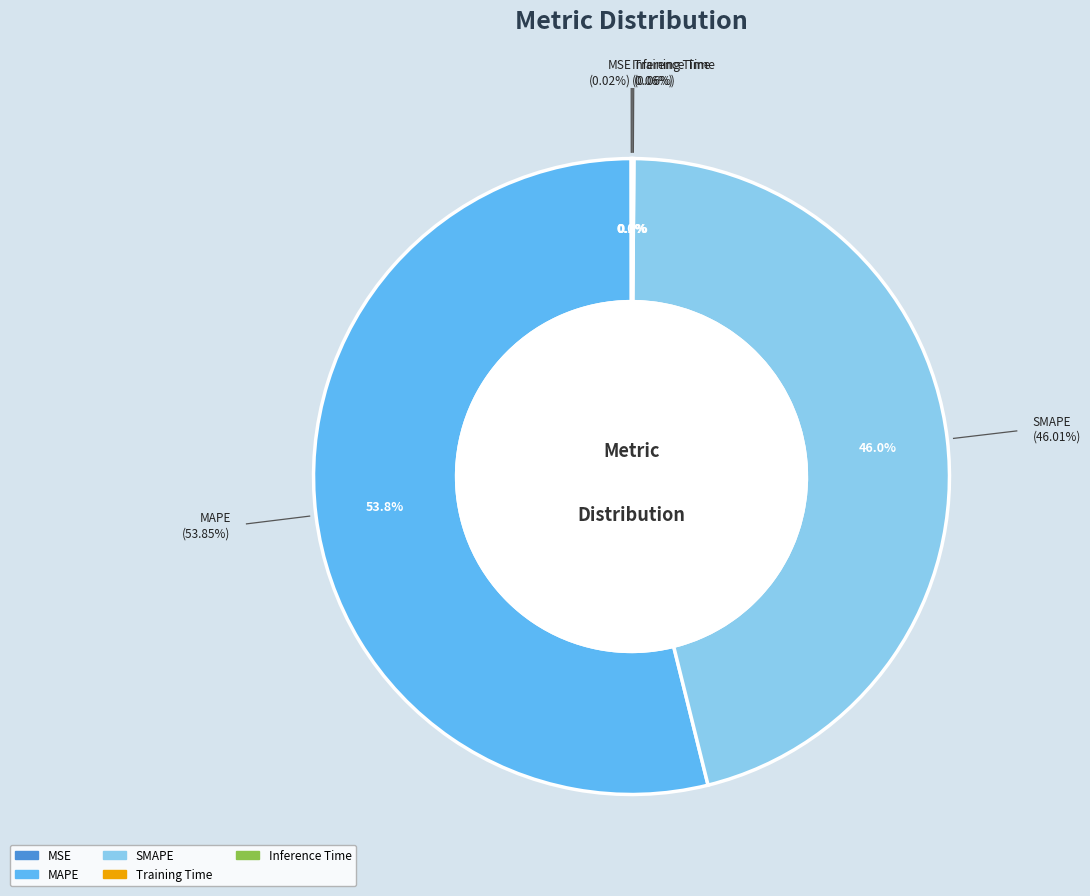

To the nearest percent, what is the difference between the largest and smallest slice percentages?

54%